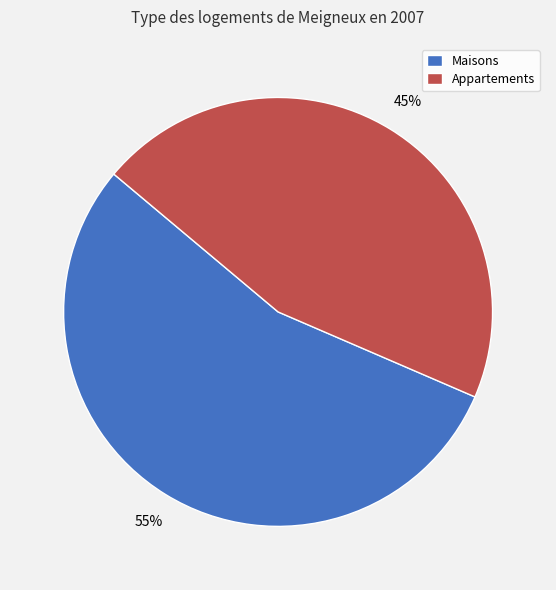

True or false: Maisons accounts for 69% of the total.

False